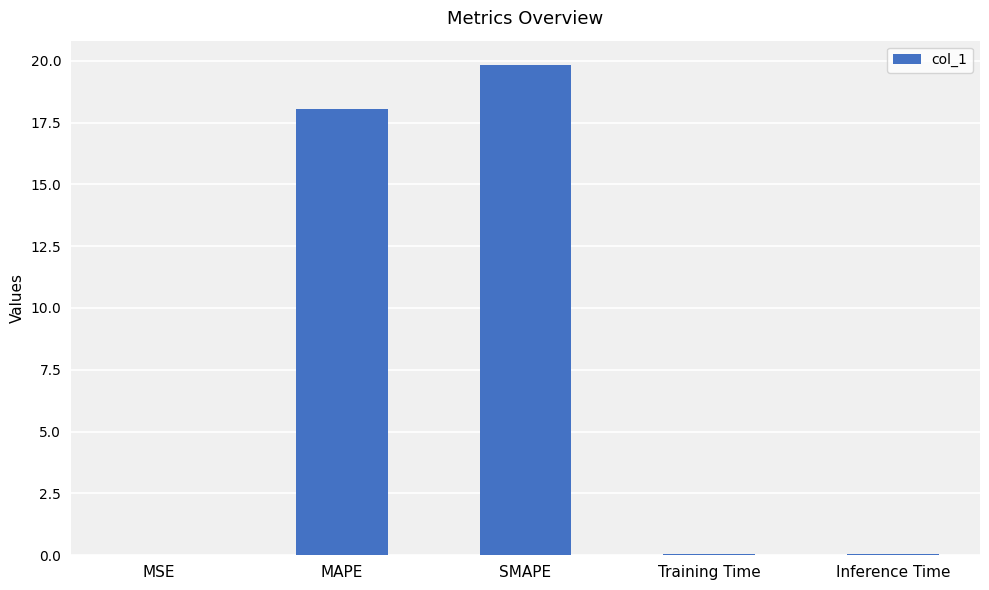

At which category does the chart reach its peak across all series?

SMAPE